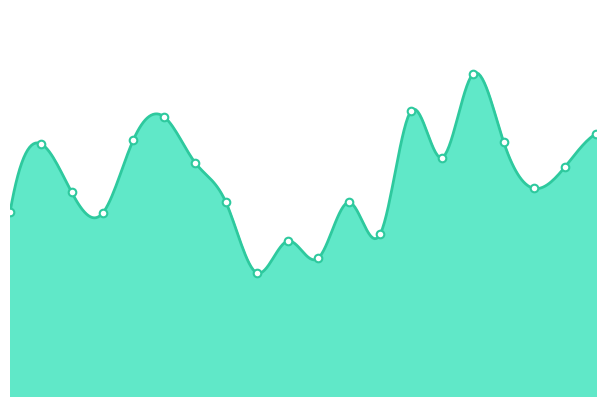

What is the change in value from 2022-11-16 to 2022-11-21?

+0.5